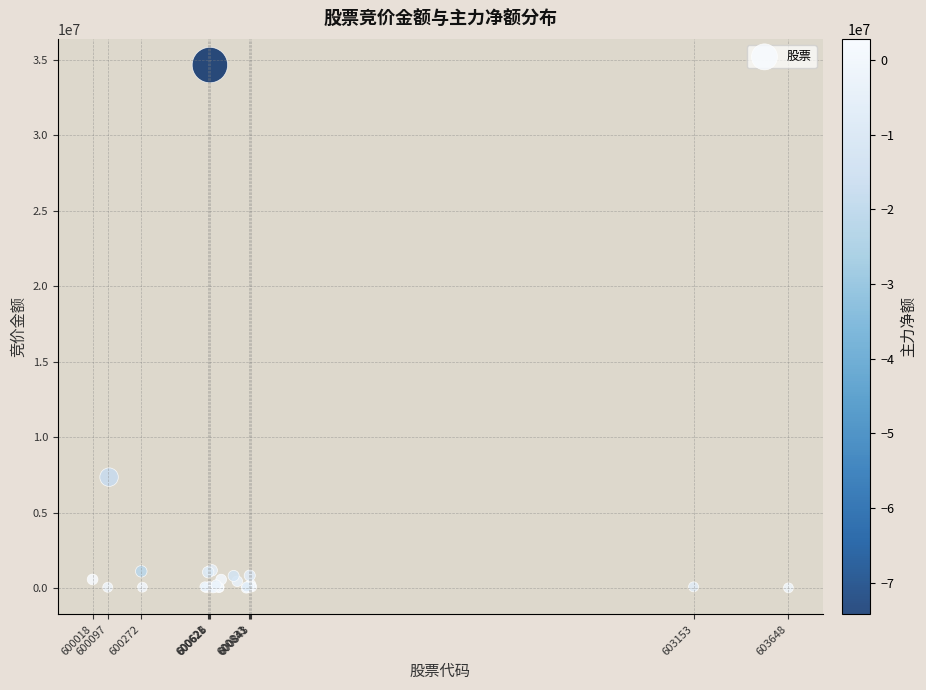

What Y value in the scatter plot is closest to 17319555?

7350500